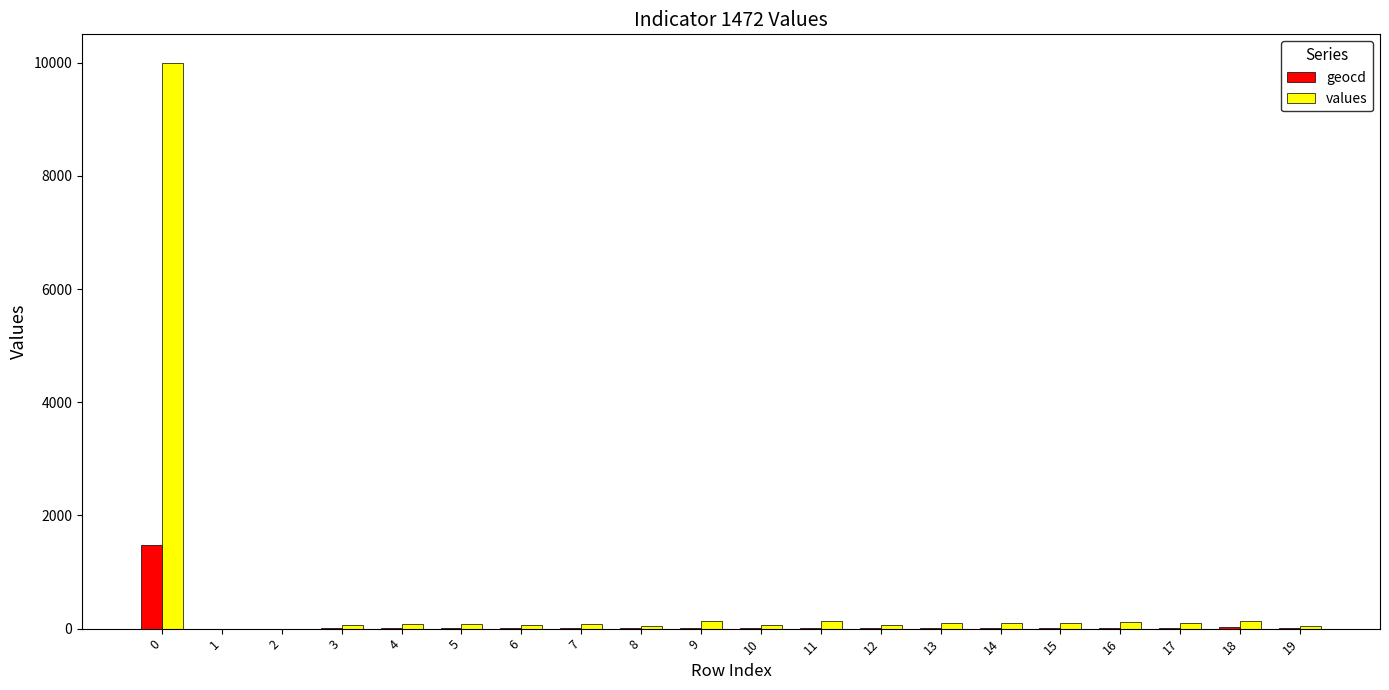

What are all the series names shown in the legend?

geocd, values